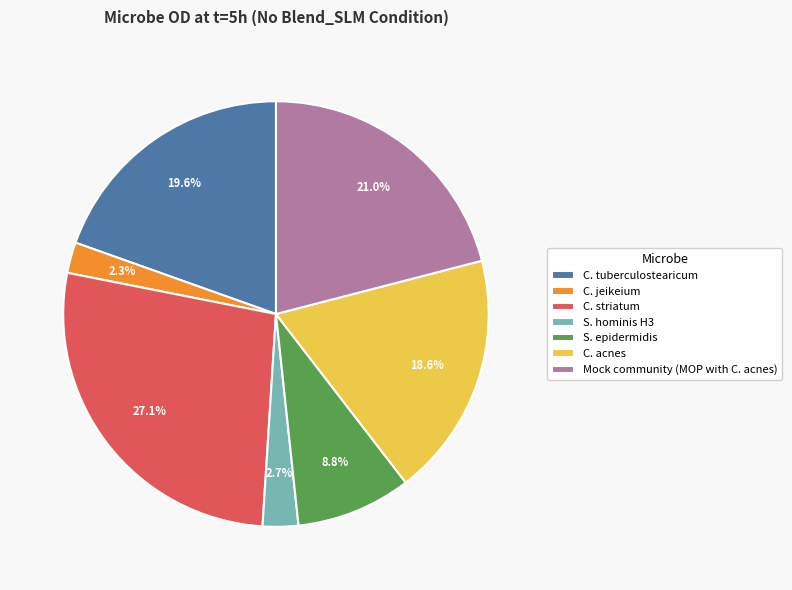

Between C. tuberculostearicum and C. striatum, which is larger?

C. striatum